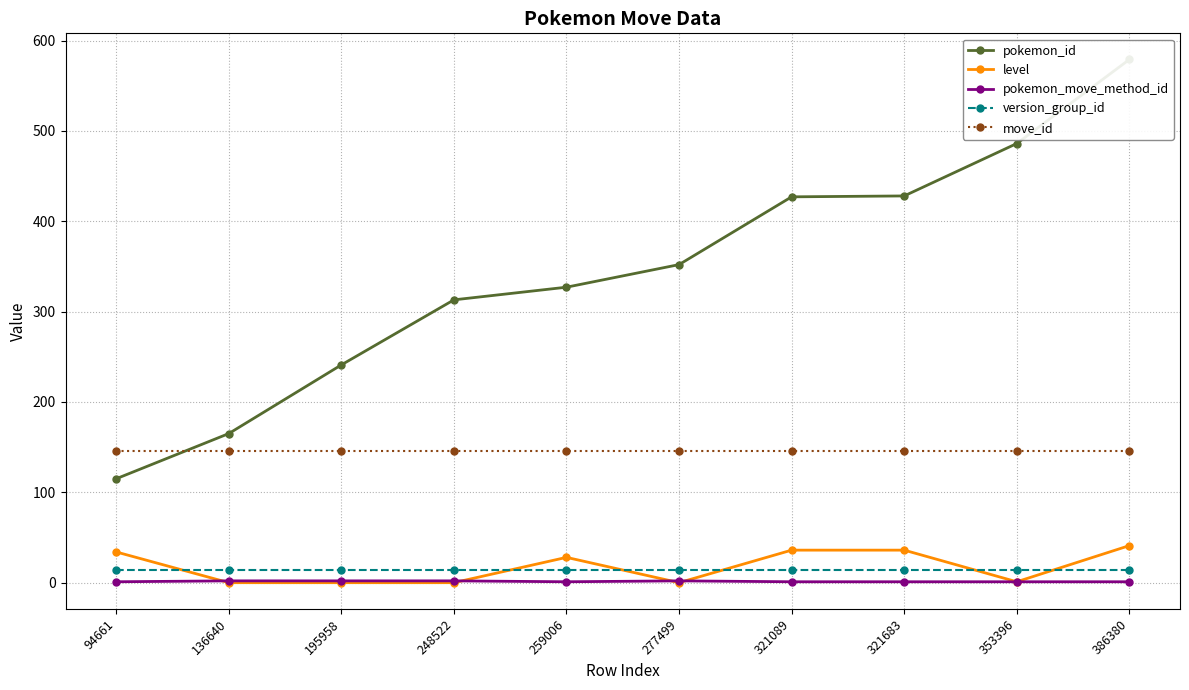

How many interior local peaks does the pokemon_move_method_id series have?

1